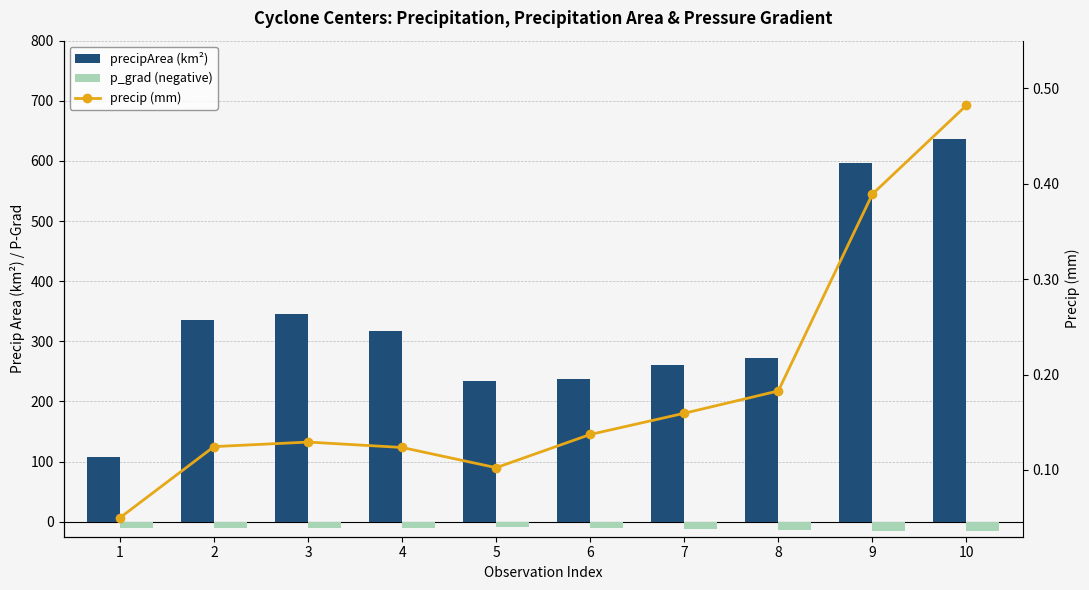

Between 4 and 1, which is larger?

4